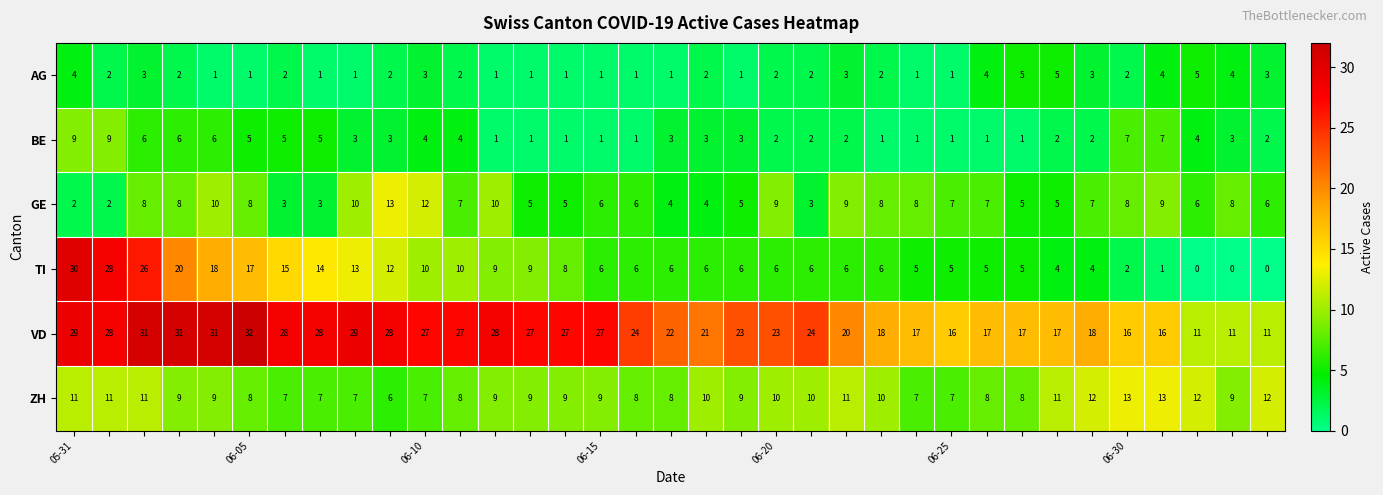

At how many categories does at least one series exceed 26?

16